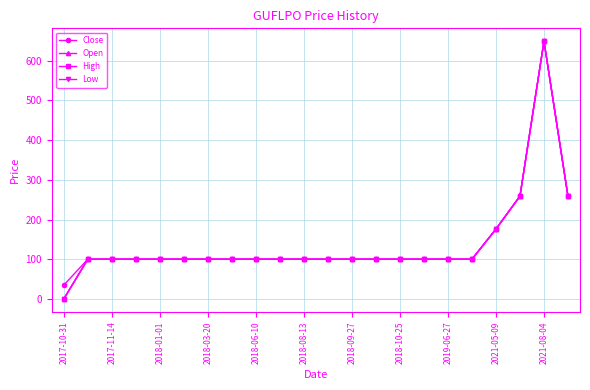

Does the chart have visible grid lines?

Yes